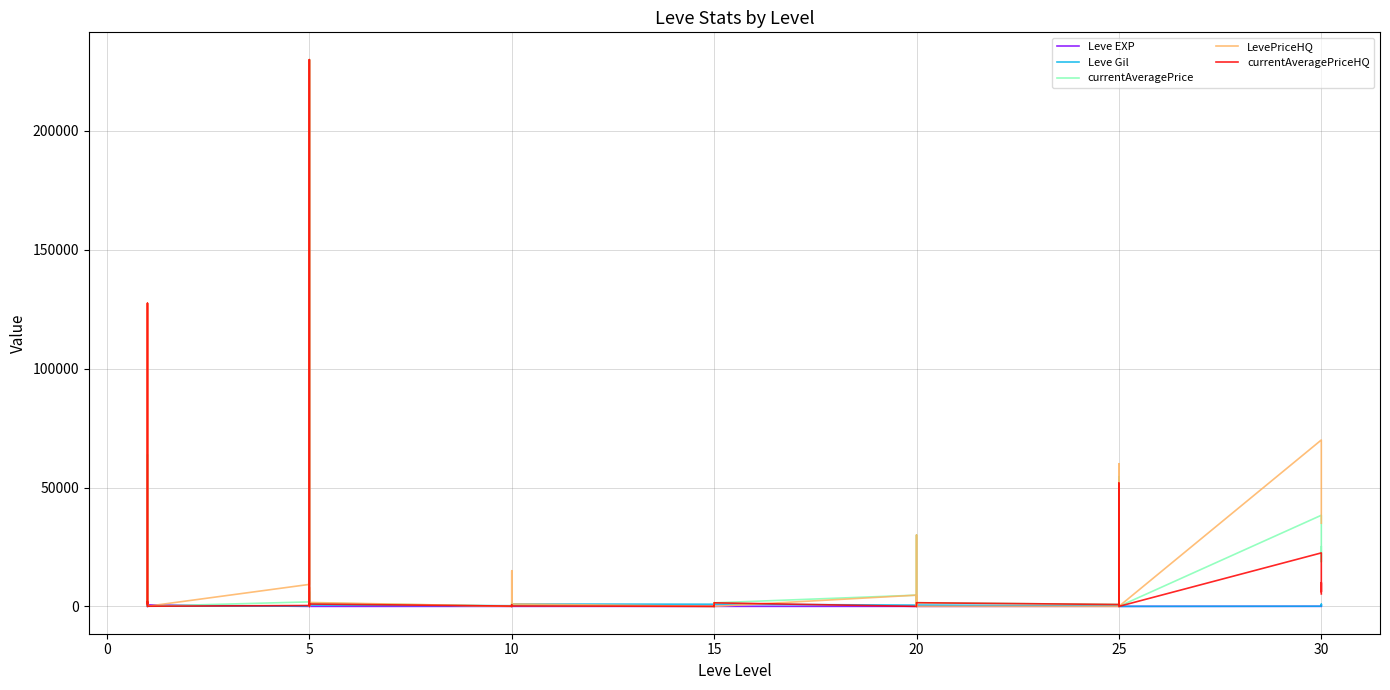

Is the value of LevePriceHQ at 10 greater than the value of currentAveragePriceHQ at 15?

No